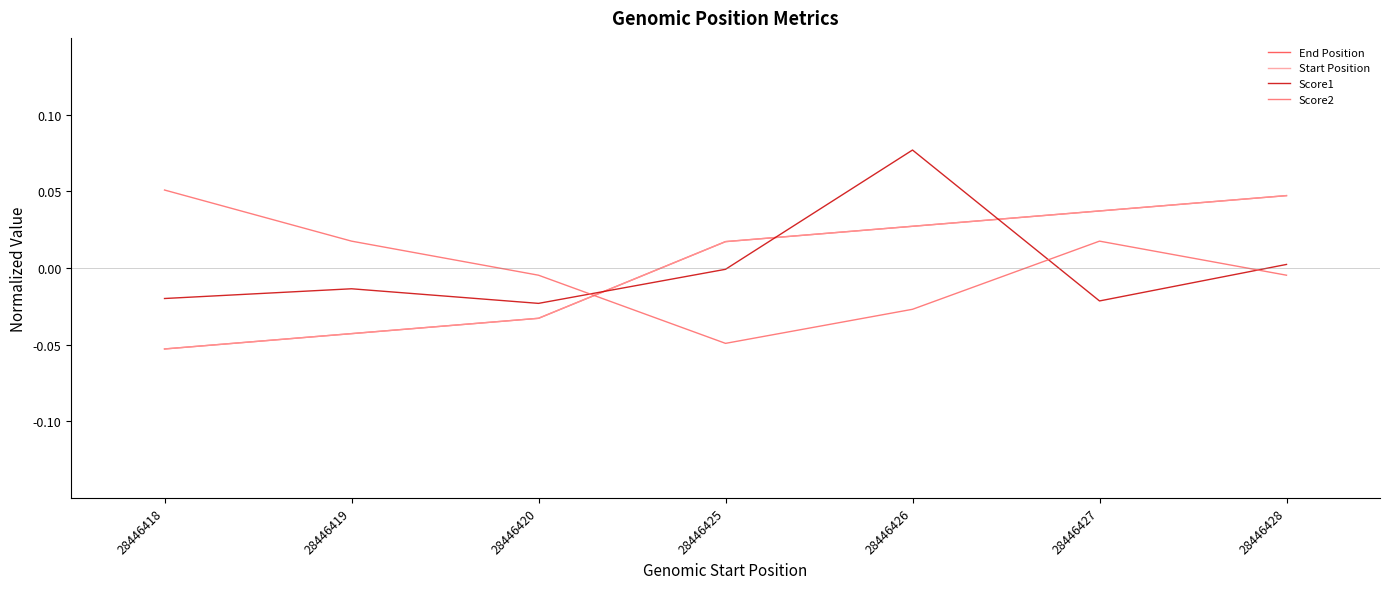

The Score2 series shows -0.0 at 28446425. True or false?

True